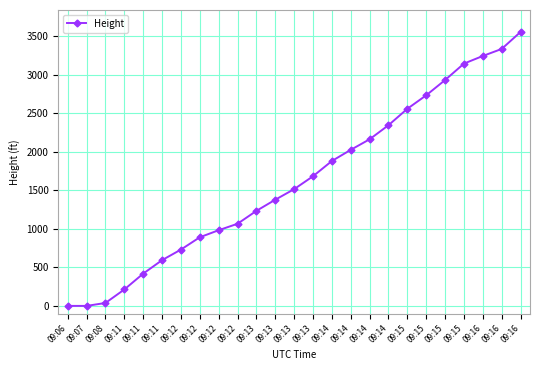

What value does the data have at 09:14?

1882.1